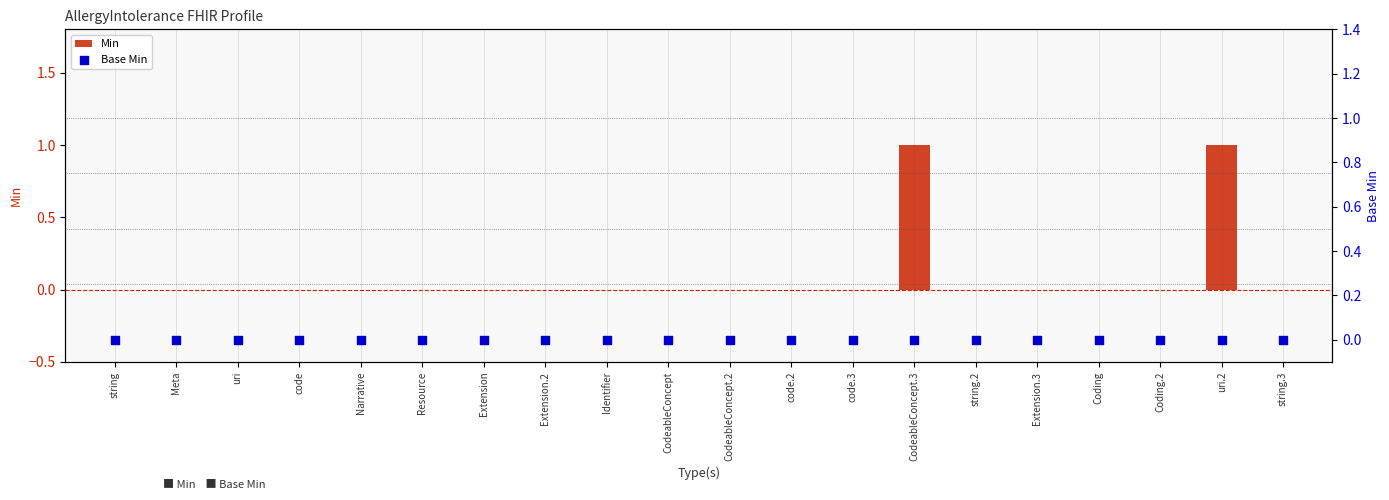

Is the value of Min at Identifier greater than the value of Base Min at Extension?

No